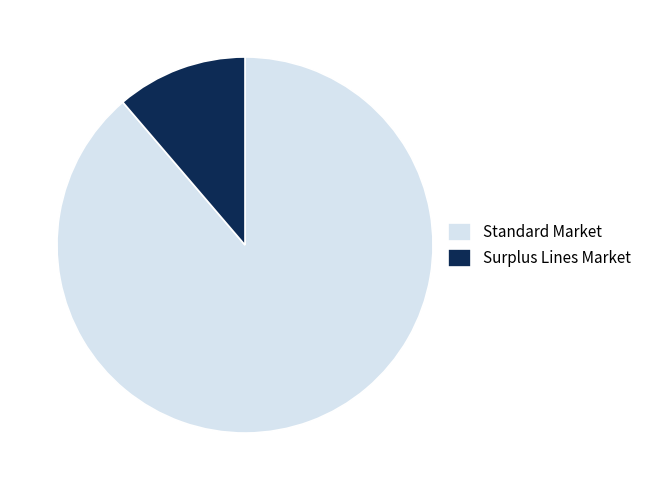

Is Surplus Lines Market the majority of the pie?

No